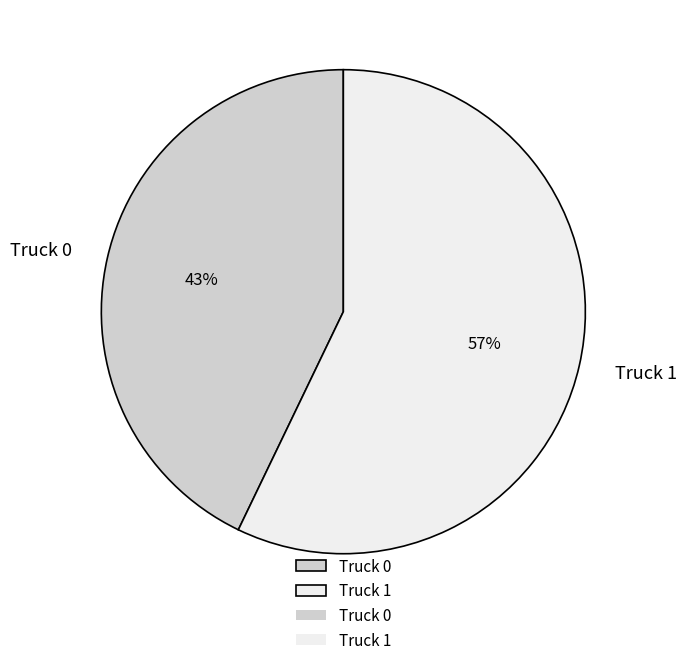

To the nearest percent, what portion does Truck 1 represent?

57%